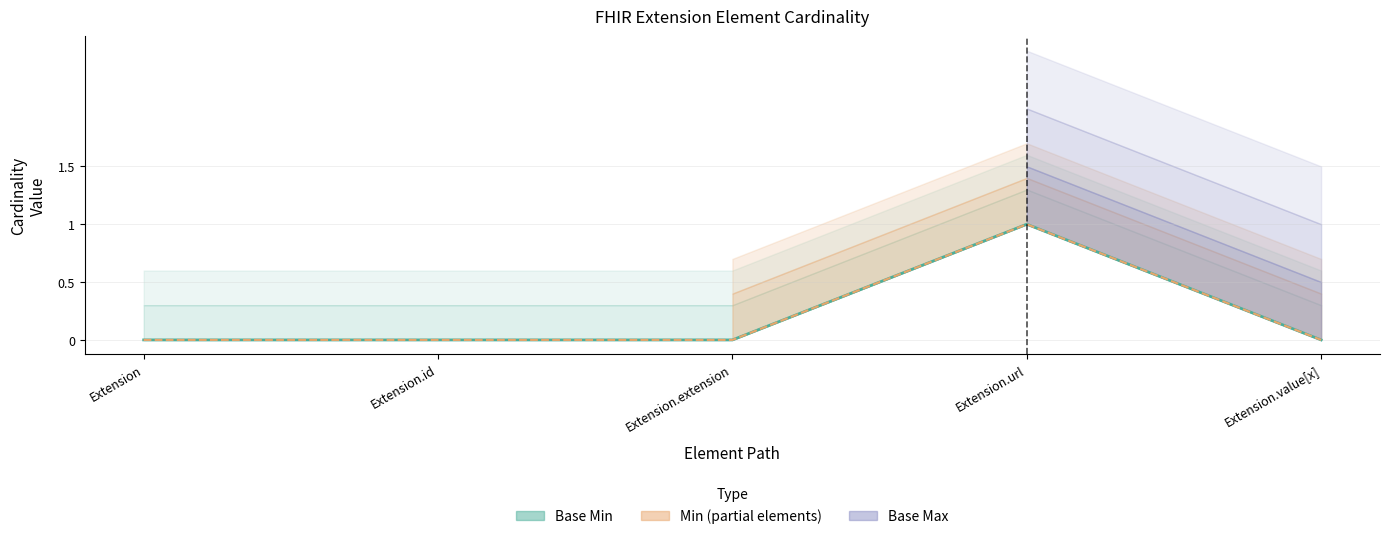

What is the maximum value for Base Min?

1